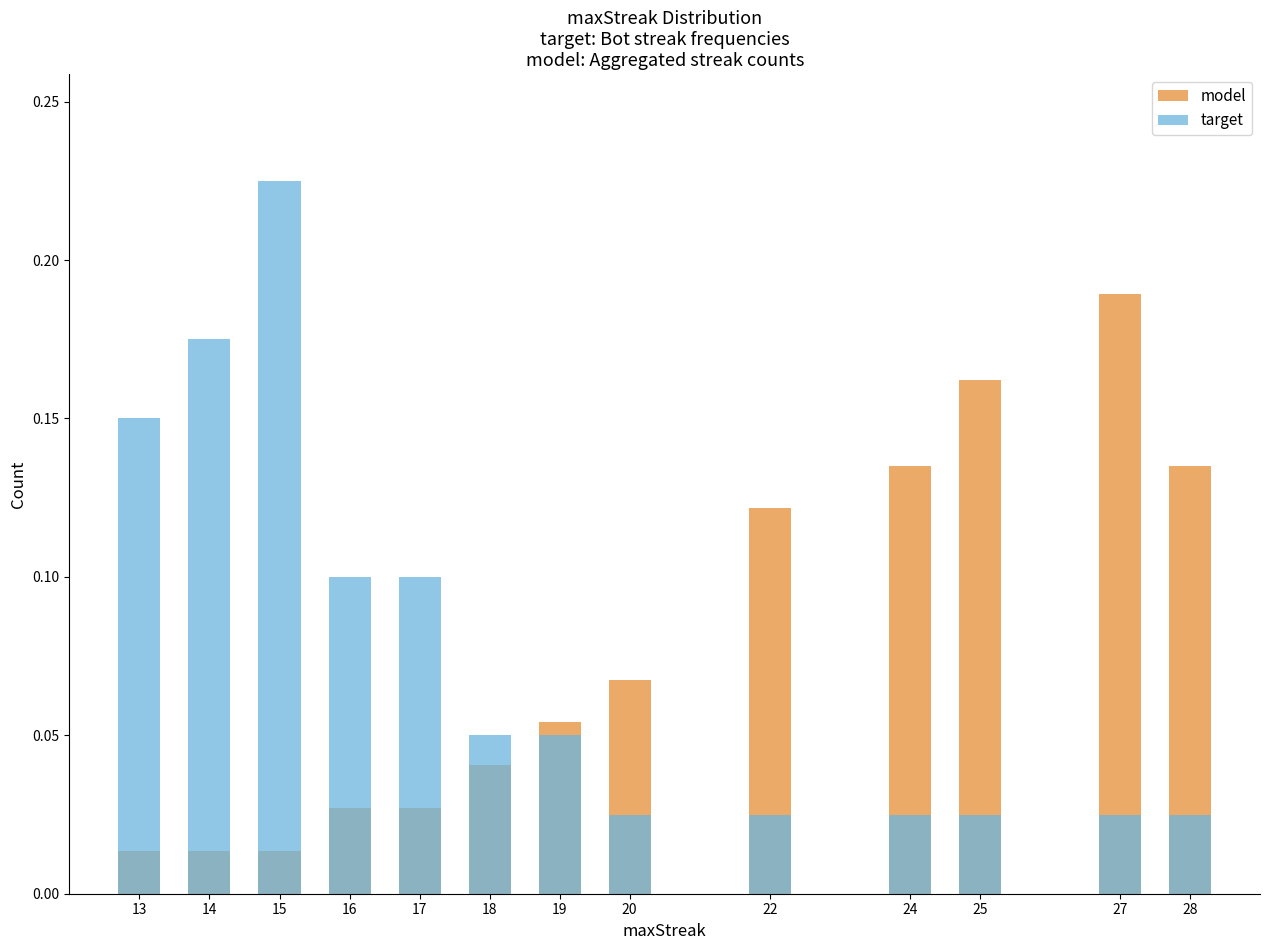

What is the difference between the model values at 27 and 18?

0.1